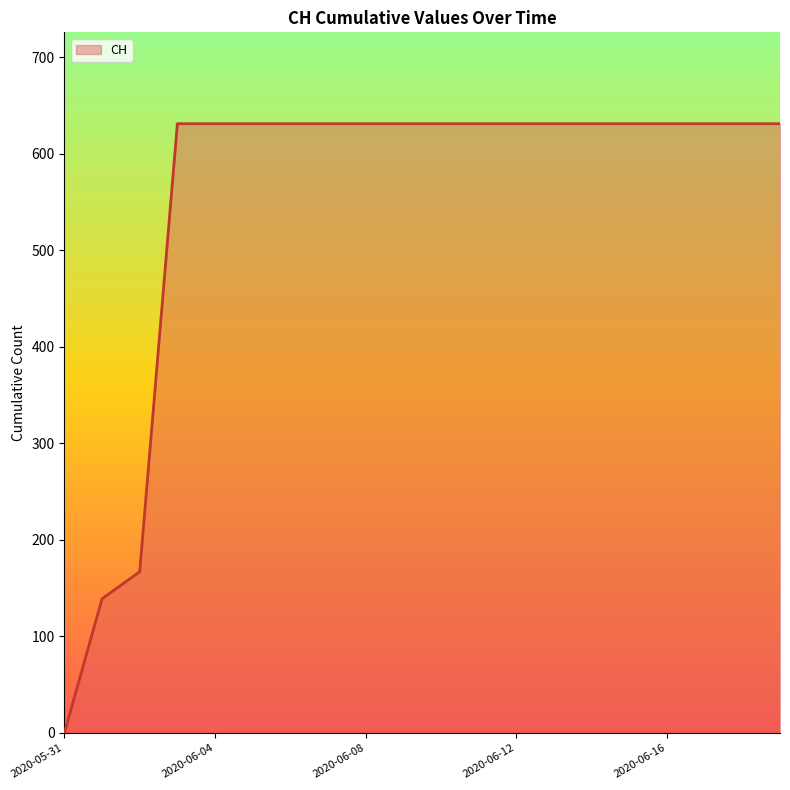

What is the difference between the maximum and minimum values?

631